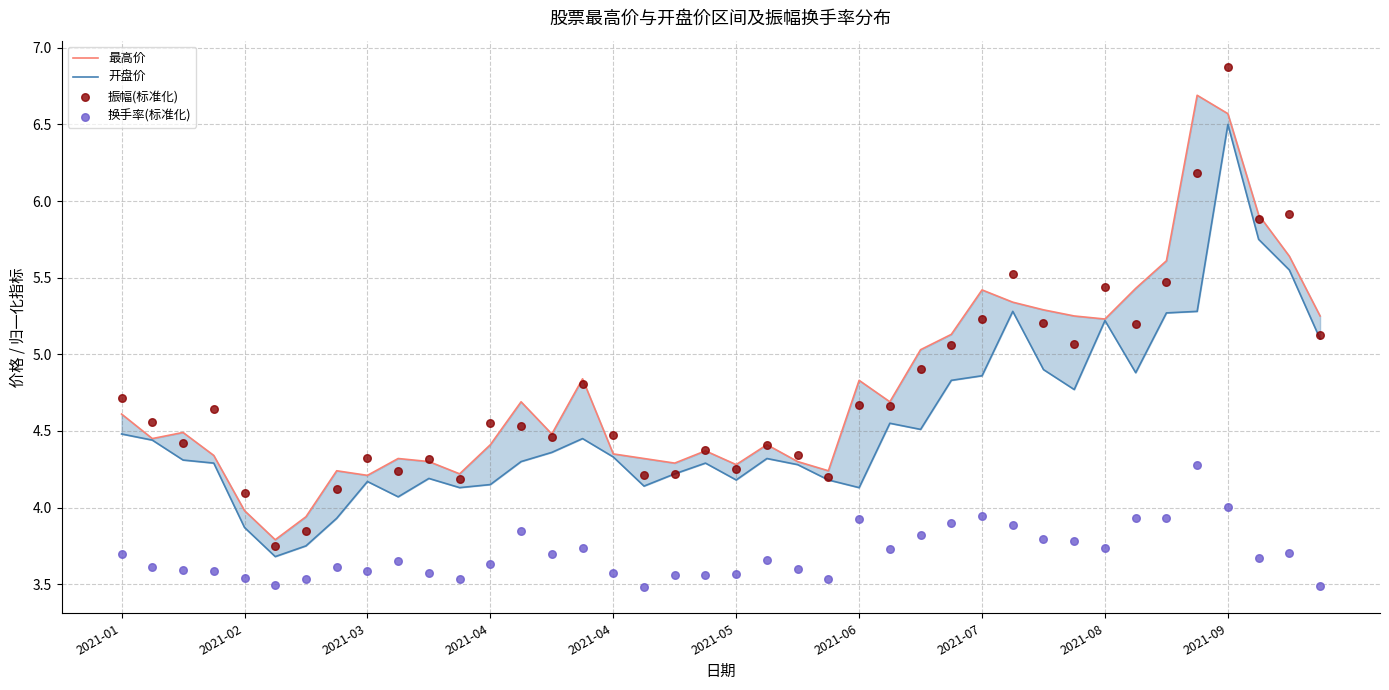

Which series reaches the maximum Y coordinate?

振幅(标准化)